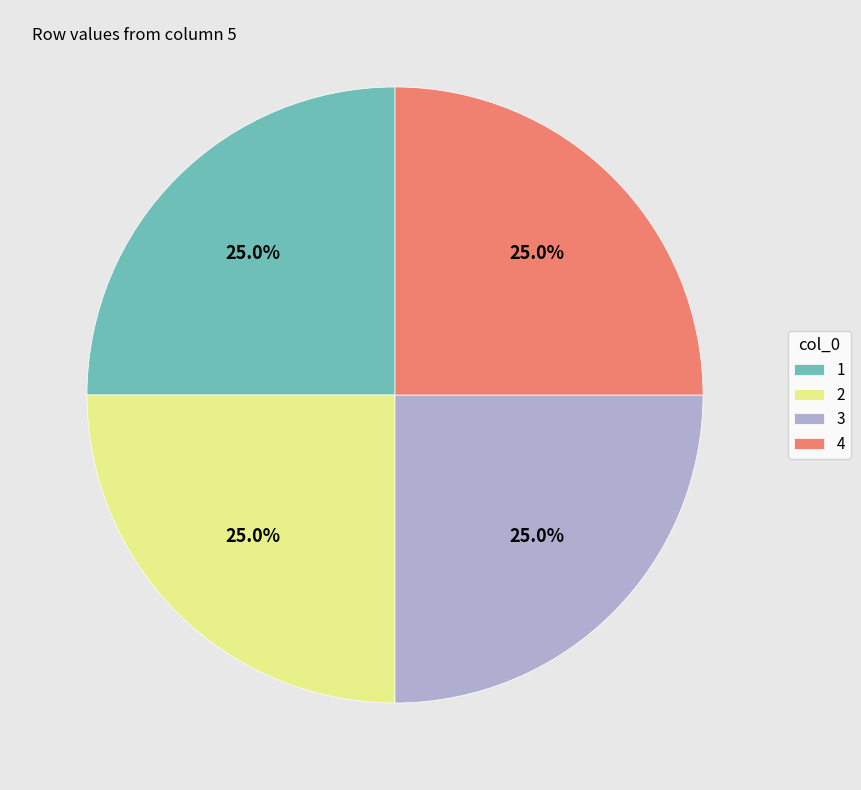

To the nearest percent, what percentage of the pie is 1?

25%